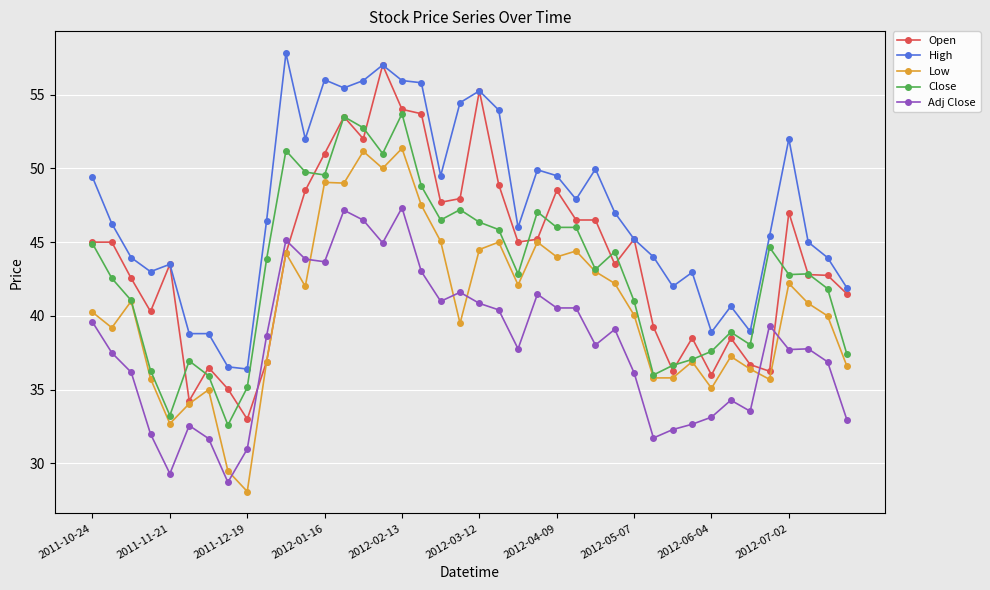

What is the difference between the second highest and minimum values in the Adj Close series?

18.4